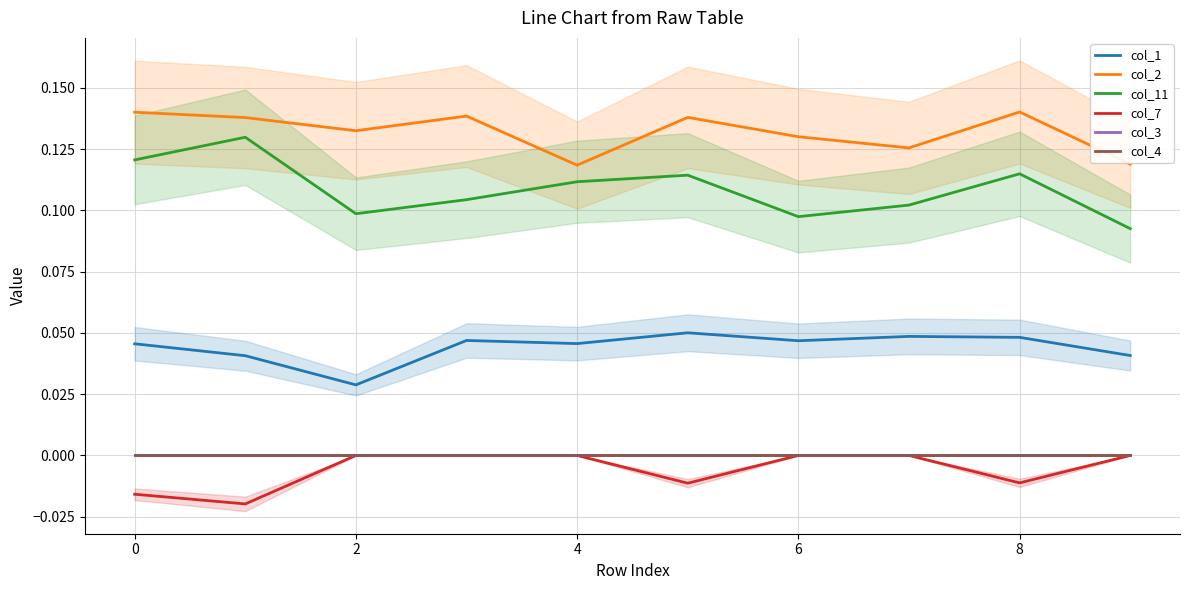

Does the chart display data point markers on the line(s)?

No